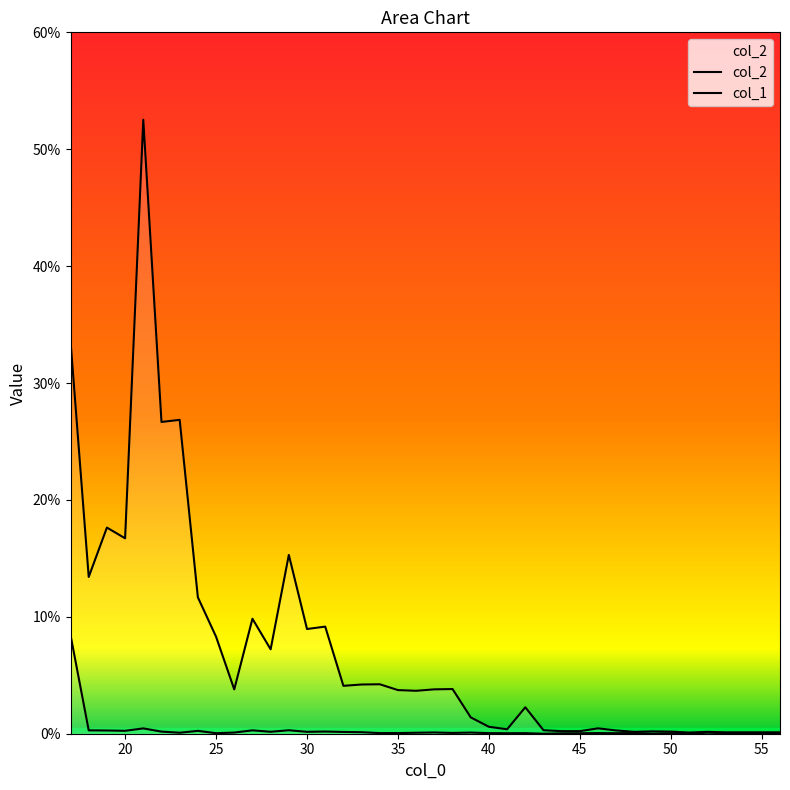

Is the value of col_1 at 27 greater than the value of col_2 at 33?

No